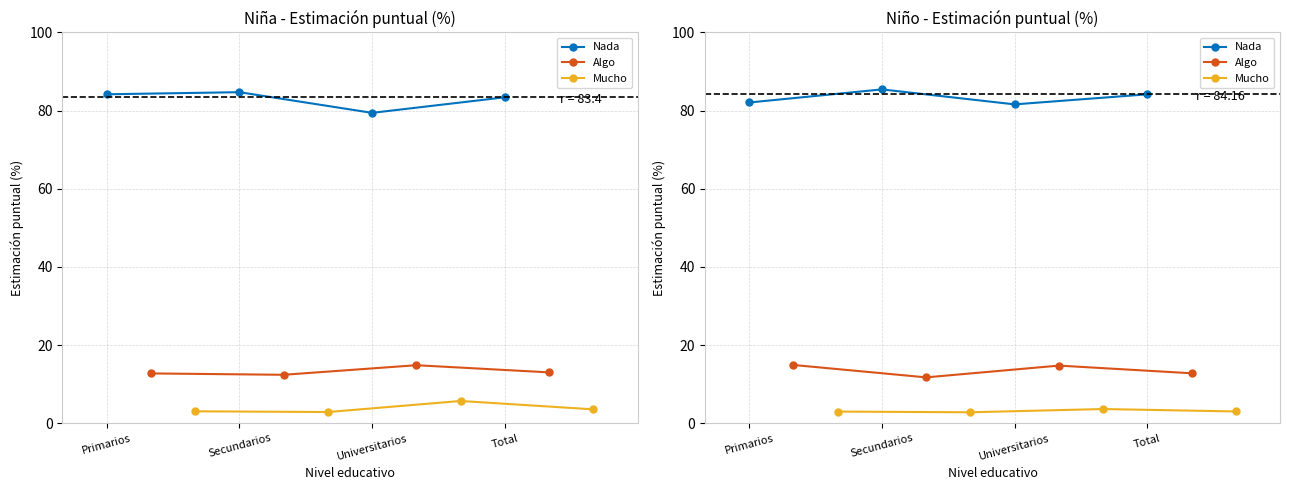

At which category does the chart reach its minimum across all series?

Secundarios